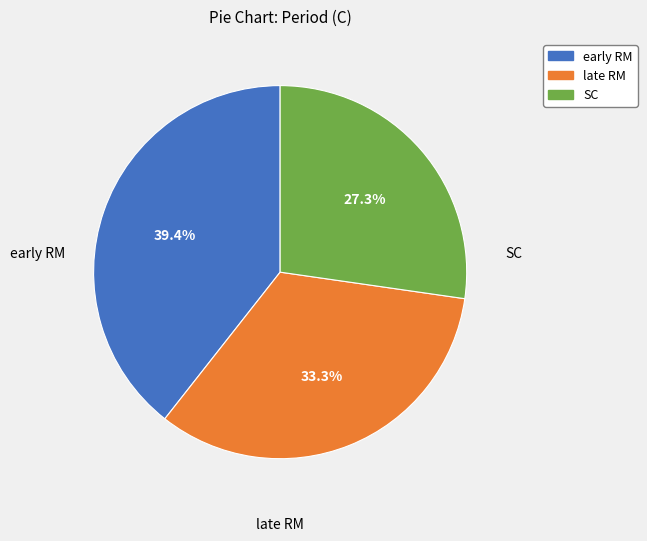

To the nearest percent, what is the combined percentage of late RM and early RM?

73%